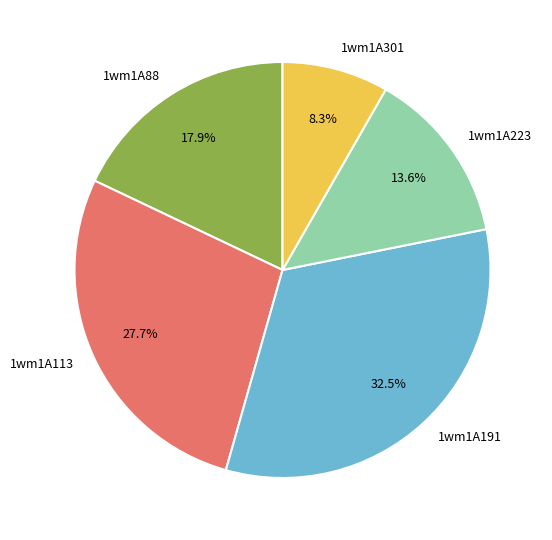

How many slices are in this pie chart?

5